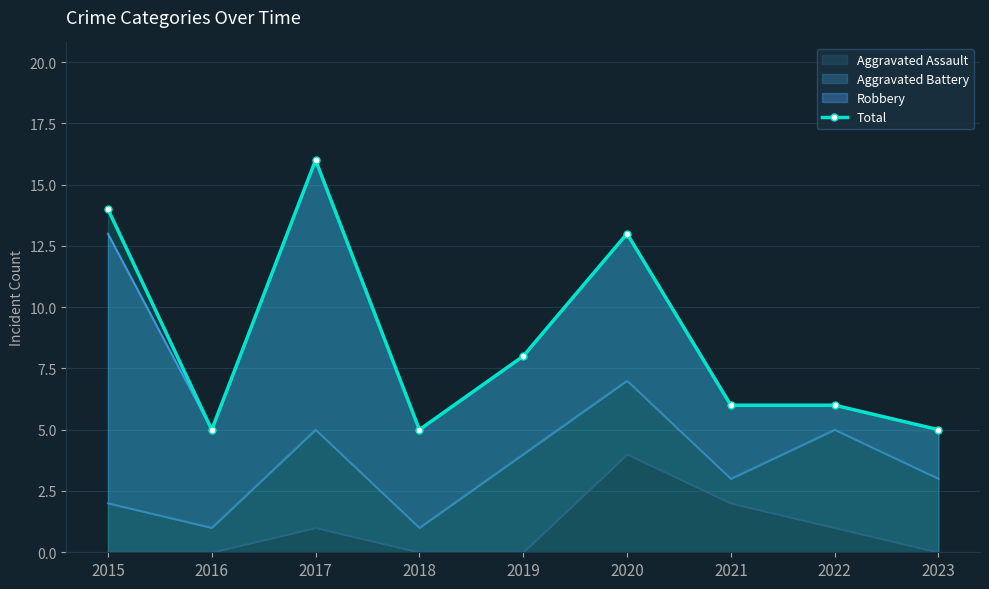

List the labels in order of value, largest first.

2017, 2015, 2020, 2019, 2021, 2022, 2016, 2018, 2023